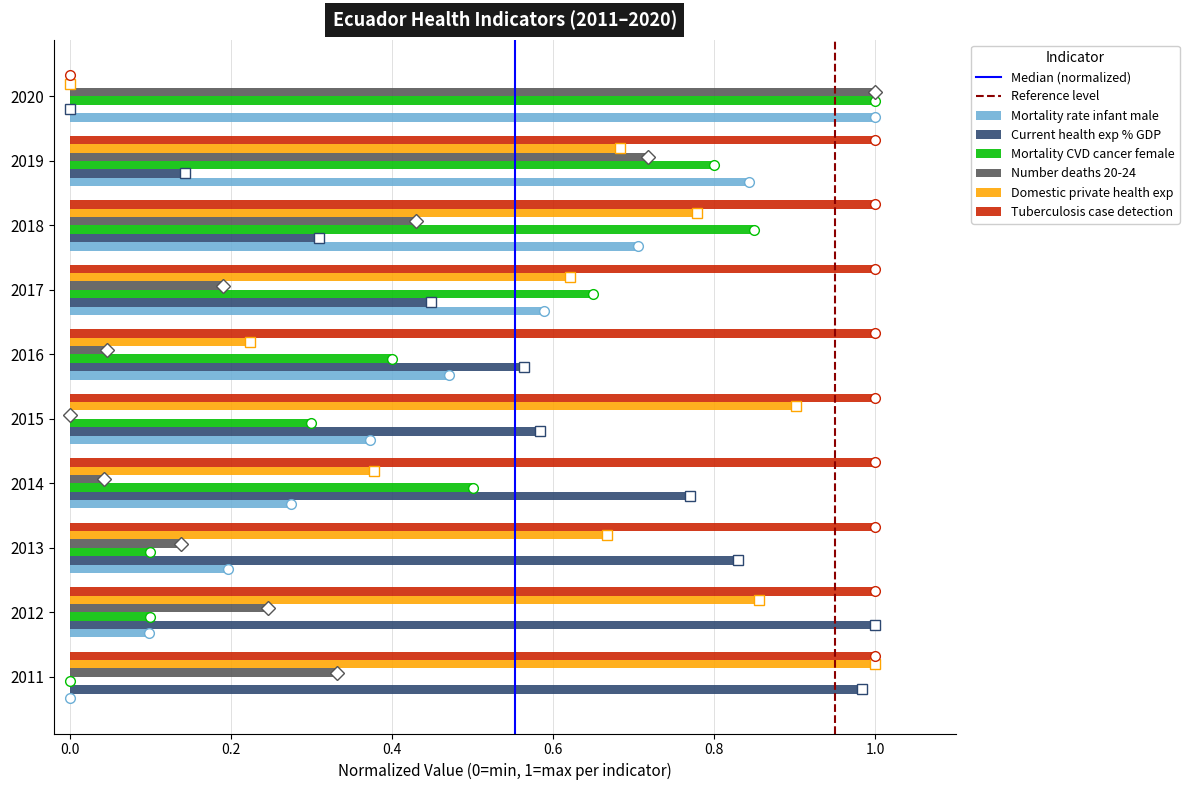

Between 2012 and 2015, which series saw the biggest shift?

Current health exp % GDP